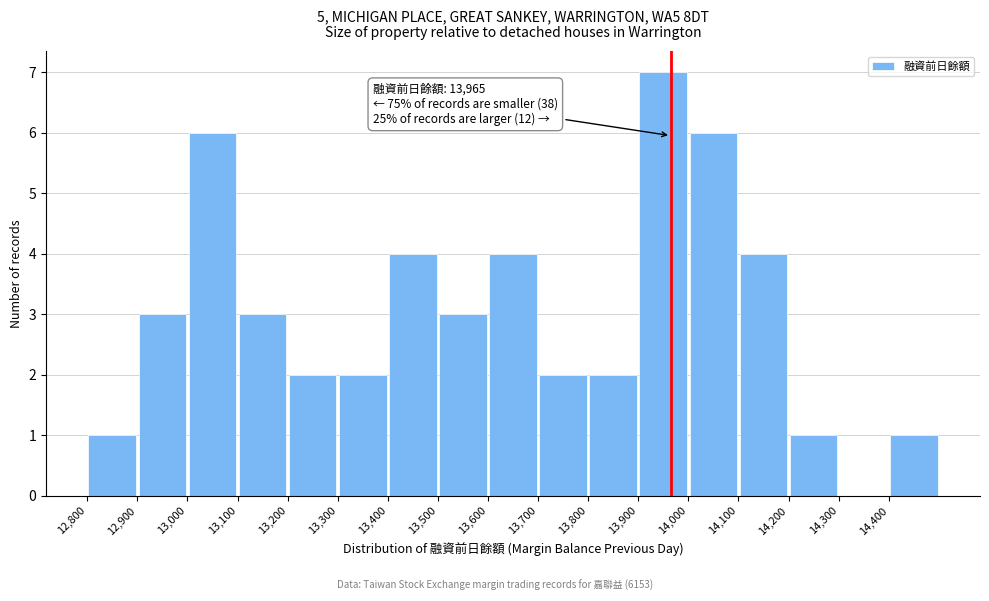

Which range on the x-axis has the tallest bar?

13900 to 14000